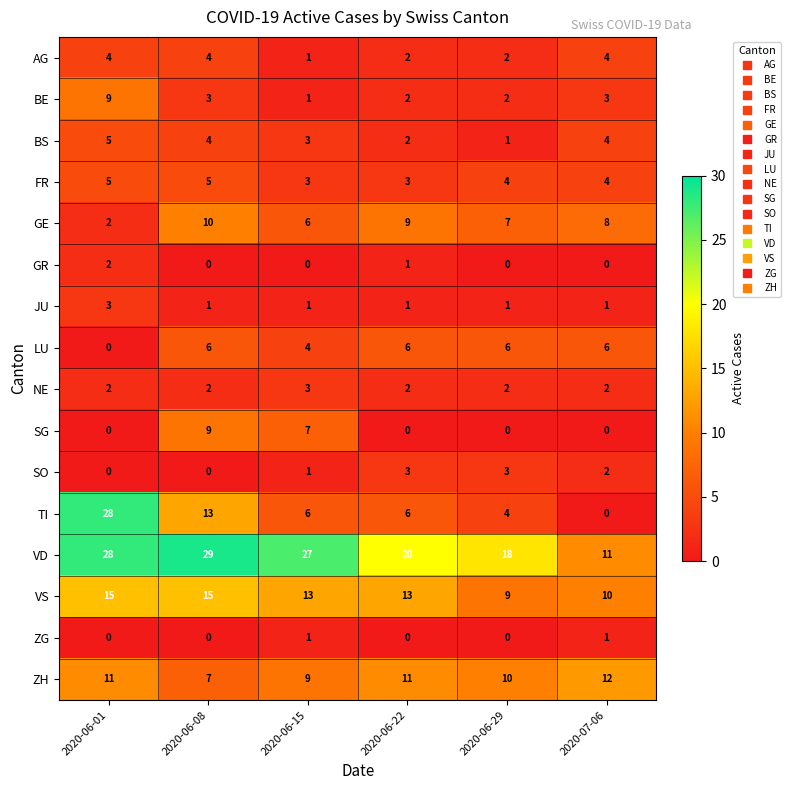

Count the number of categories in the chart.

6